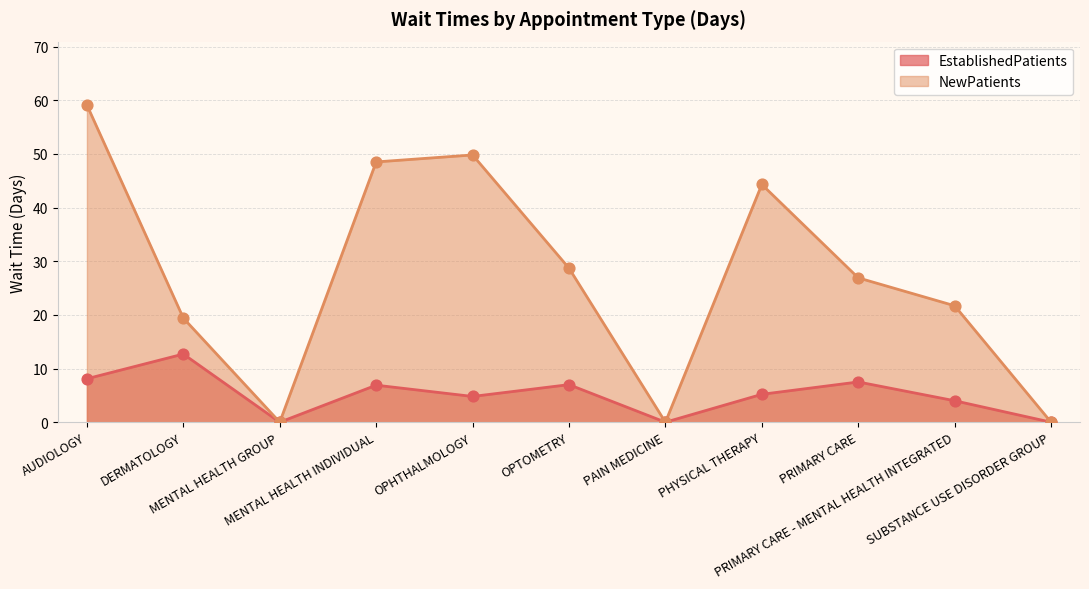

At how many categories does at least one series exceed 22?

6